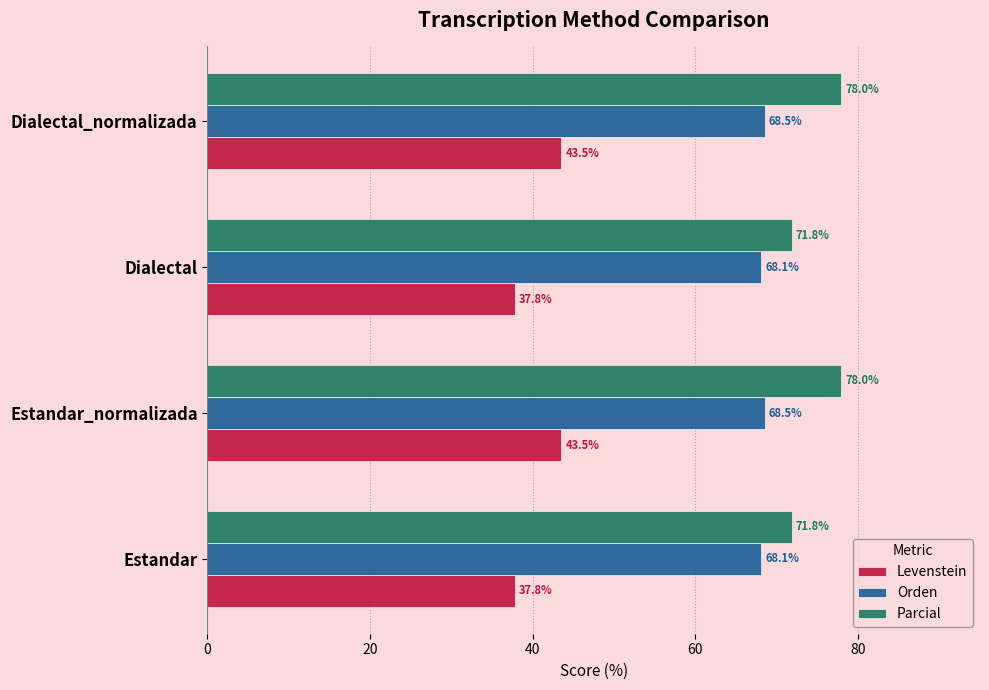

At Estandar, list the series in order from smallest to largest.

Levenstein, Orden, Parcial